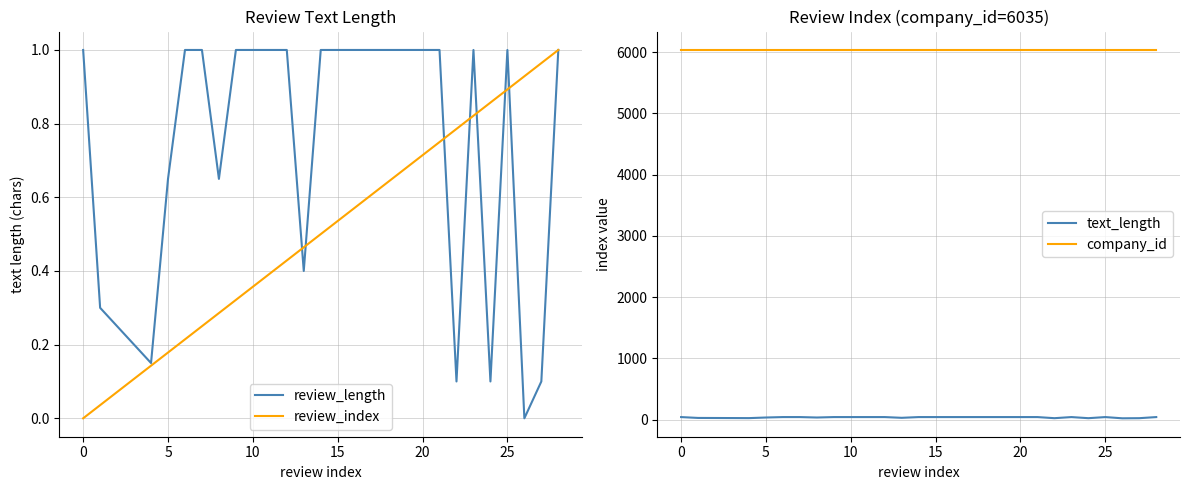

Between which two adjacent categories do review_length and review_index first intersect?

12 and 13